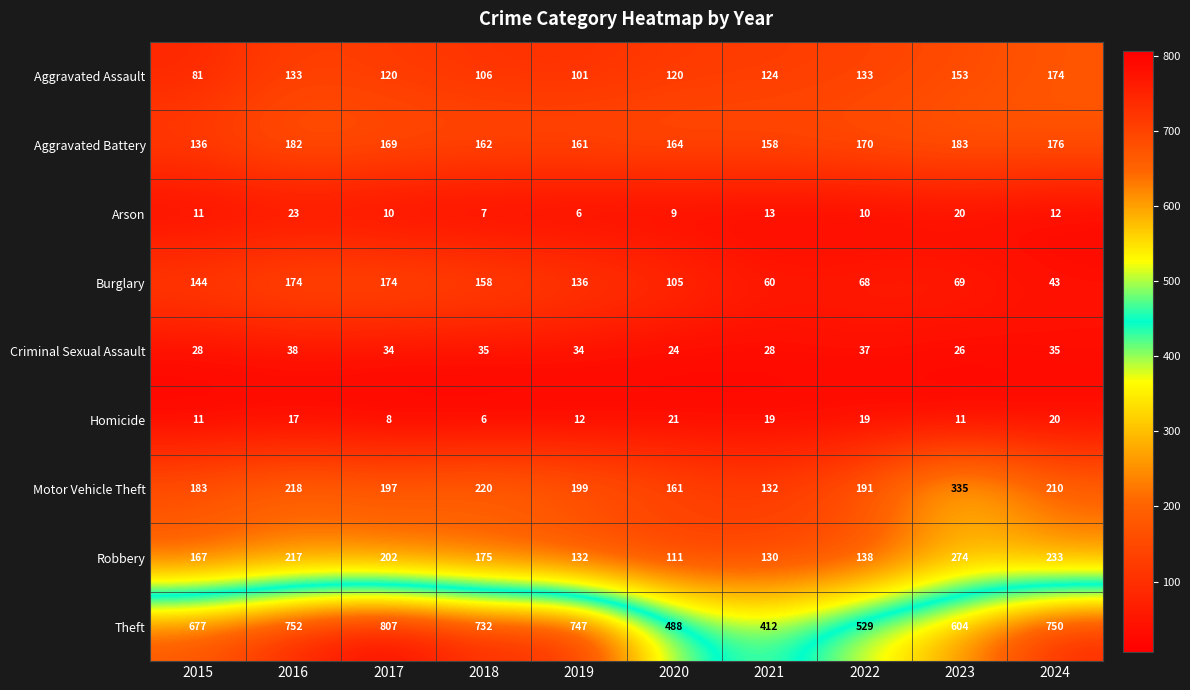

What is the difference between the highest and lowest values at 2022?

519